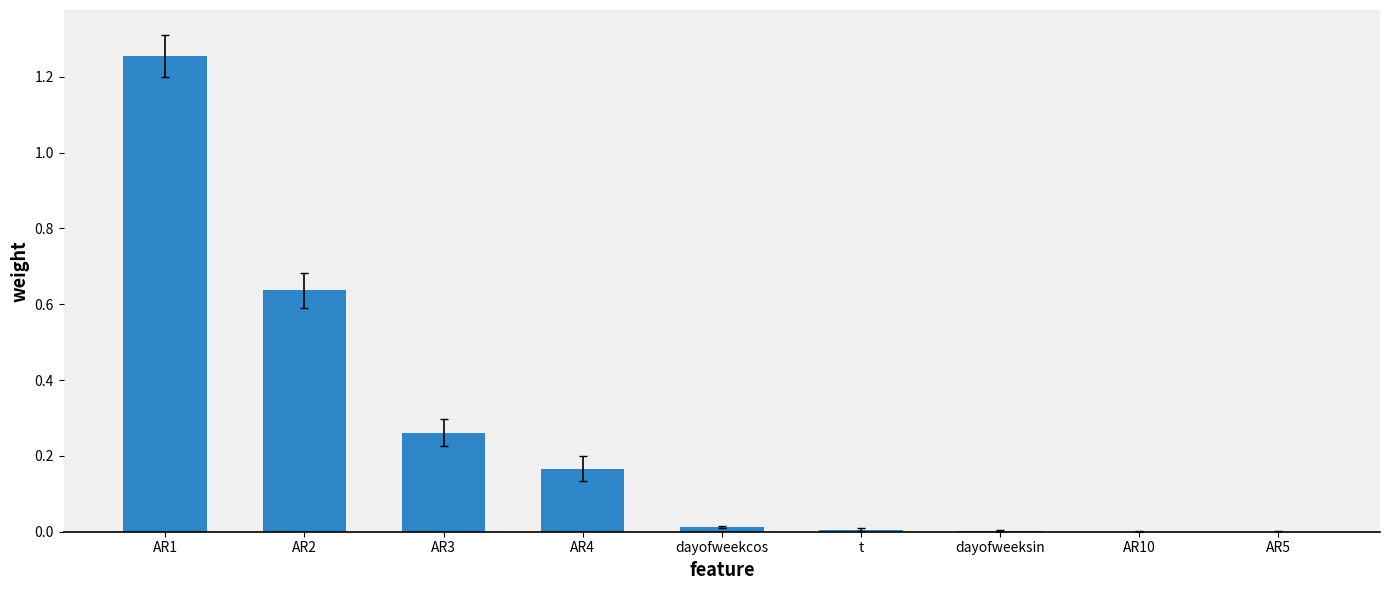

Are the bars horizontal?

No